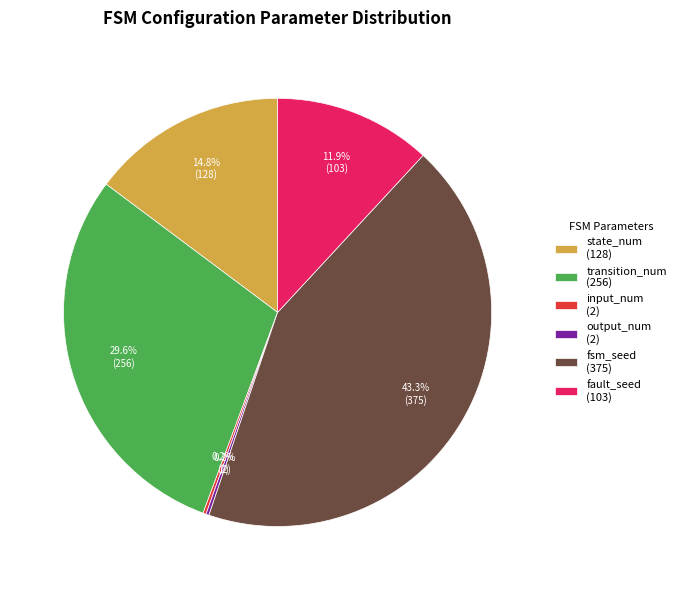

Which slice is the largest?

fsm_seed (375)